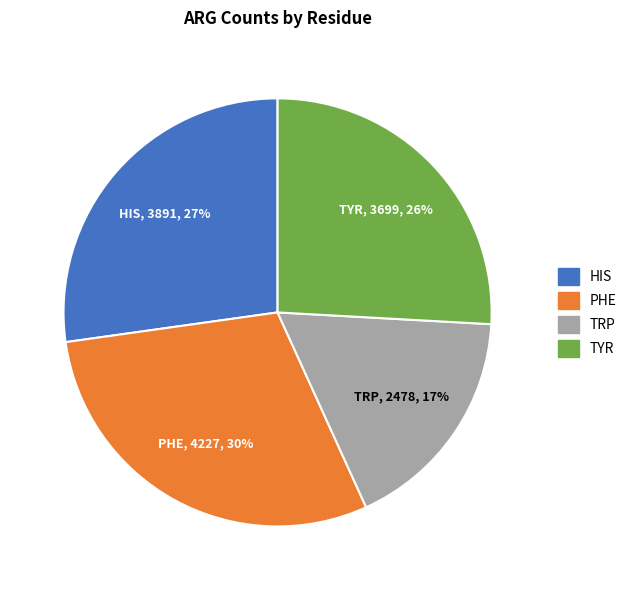

The TRP slice represents 3% of the pie. True or false?

False